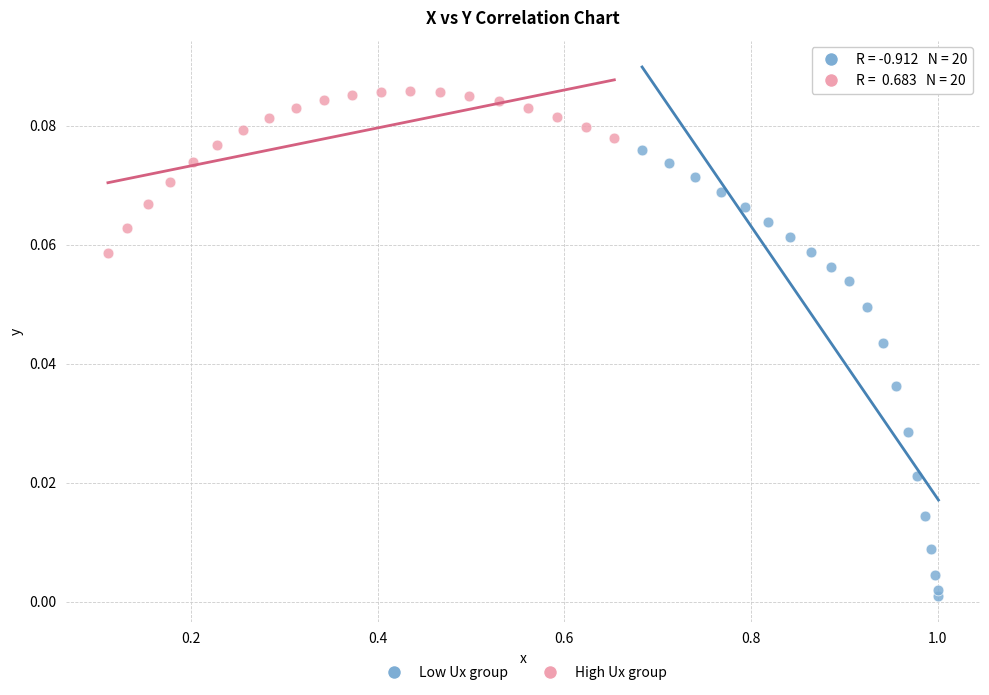

What are all the series names shown in the legend?

Low Ux group, High Ux group